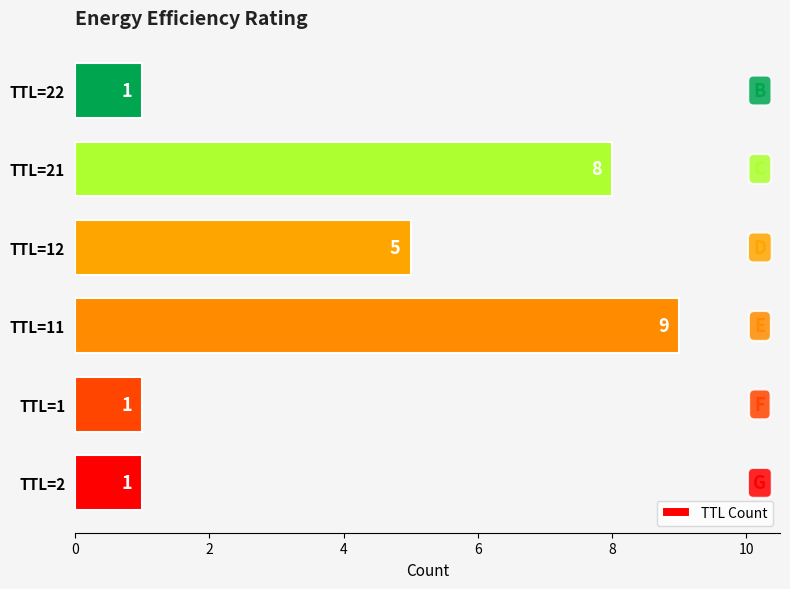

The value at TTL=2 is 1. True or false?

True